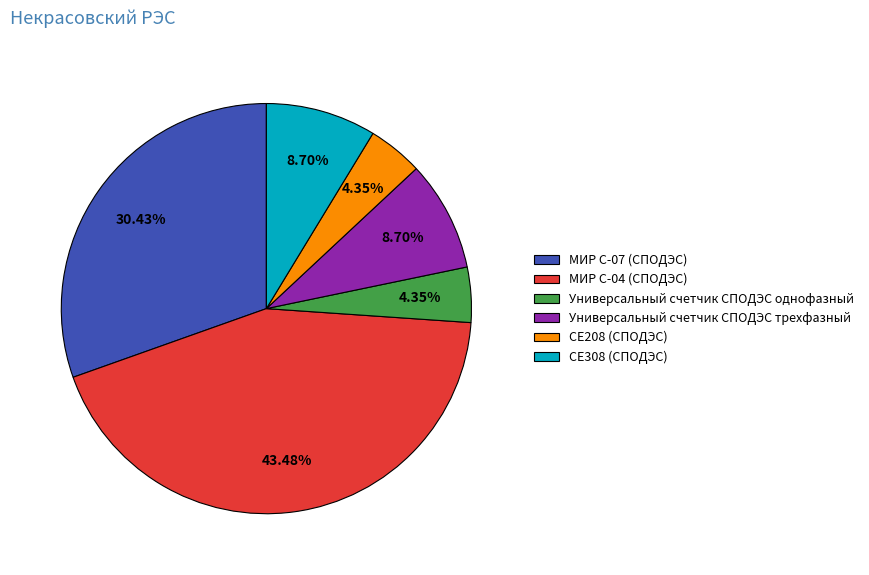

The СЕ208 (СПОДЭС) slice represents 4% of the pie. True or false?

True